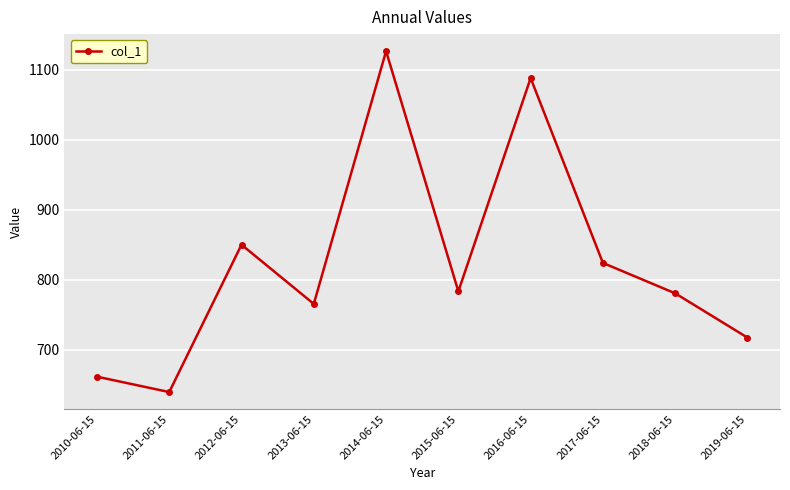

Reading right to left, transcribe all the data shown in this chart.

717.3	780.6	824.0	1088.0	783.4	1126.5	765.4	850.0	639.5	661.6